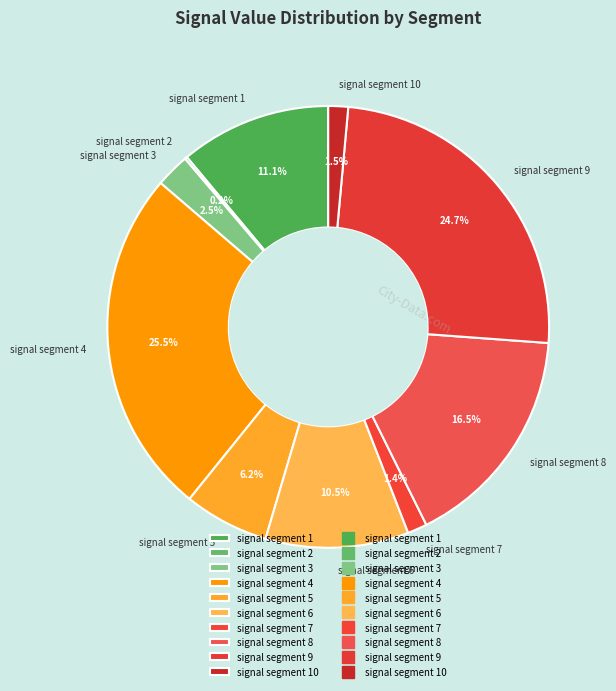

Combined, do signal segment 3 and signal segment 5 account for over 50%?

No